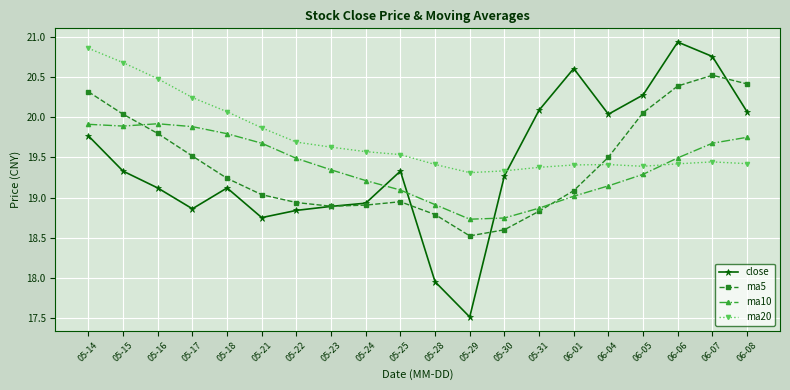

What position from the right is 05-17?

17